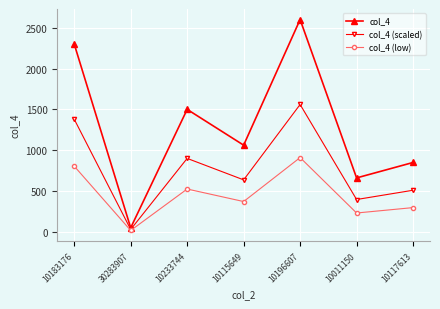

What is the label of the 6th point from the right?

30283907